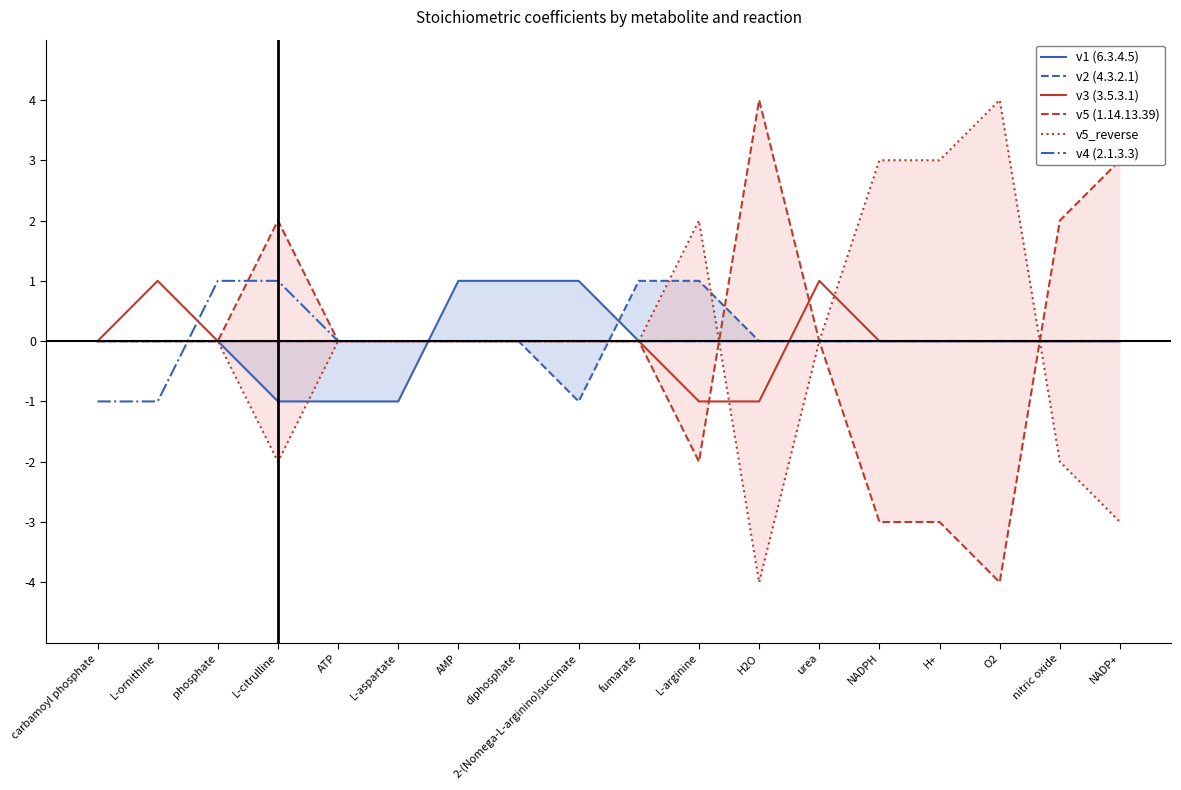

Rank the series by their maximum value, from highest to lowest.

v5 (1.14.13.39), v5_reverse, v1 (6.3.4.5), v2 (4.3.2.1), v3 (3.5.3.1), v4 (2.1.3.3)